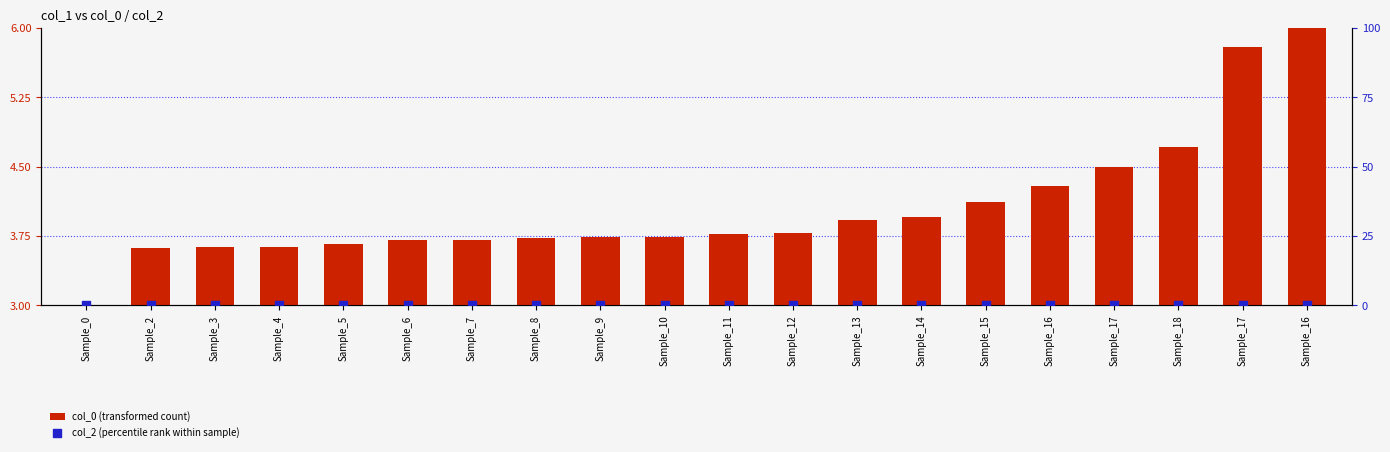

What are all the series names shown in the legend?

col_0 (transformed count), col_2 (percentile rank within sample)